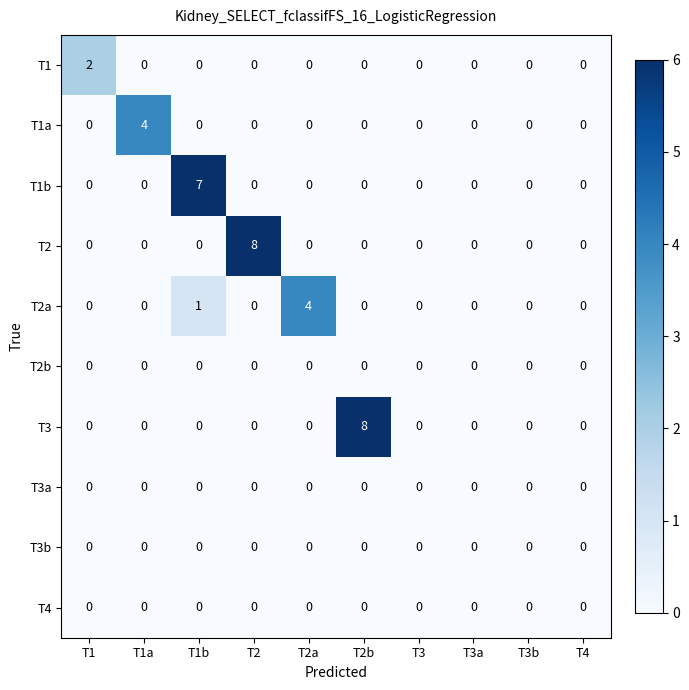

How many series are shown in this chart?

10